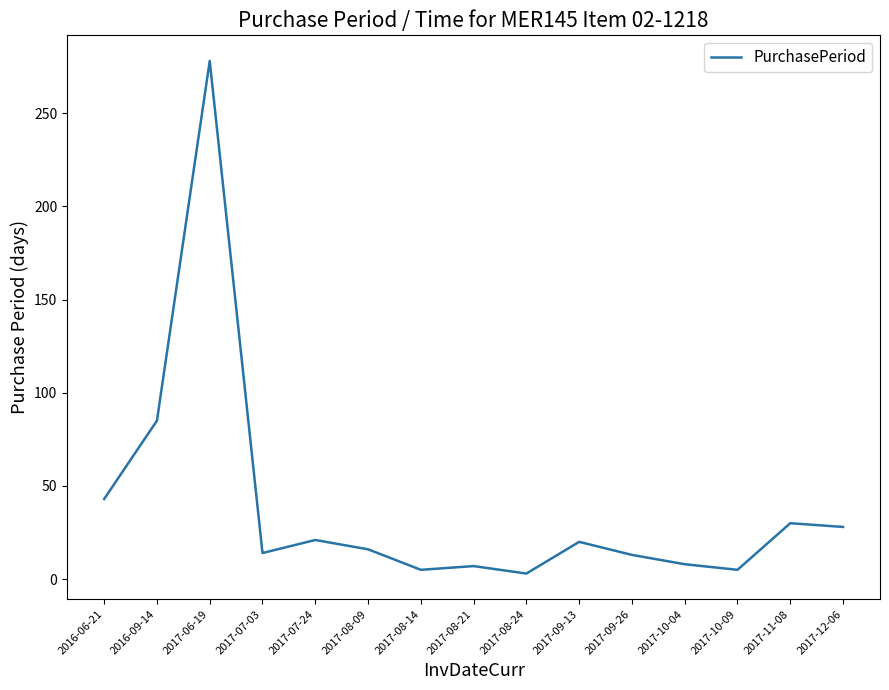

At which label is the value closest to 140?

2016-09-14